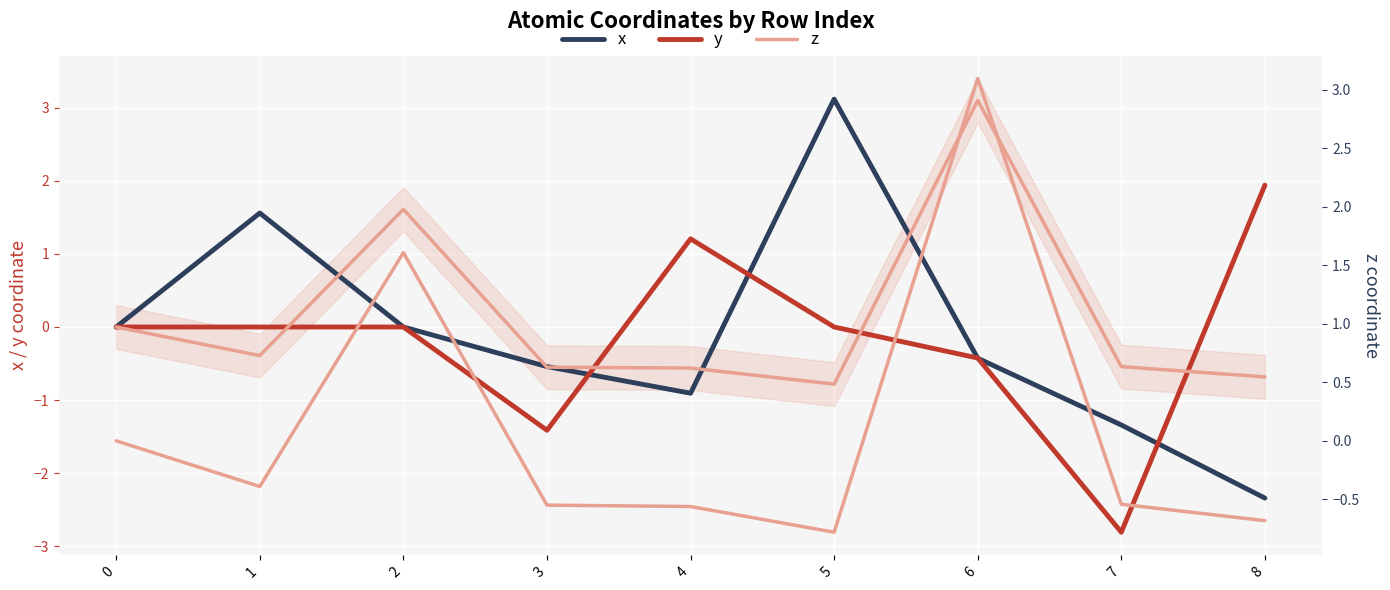

Rank the series at 2 from lowest to highest value.

x, y, z